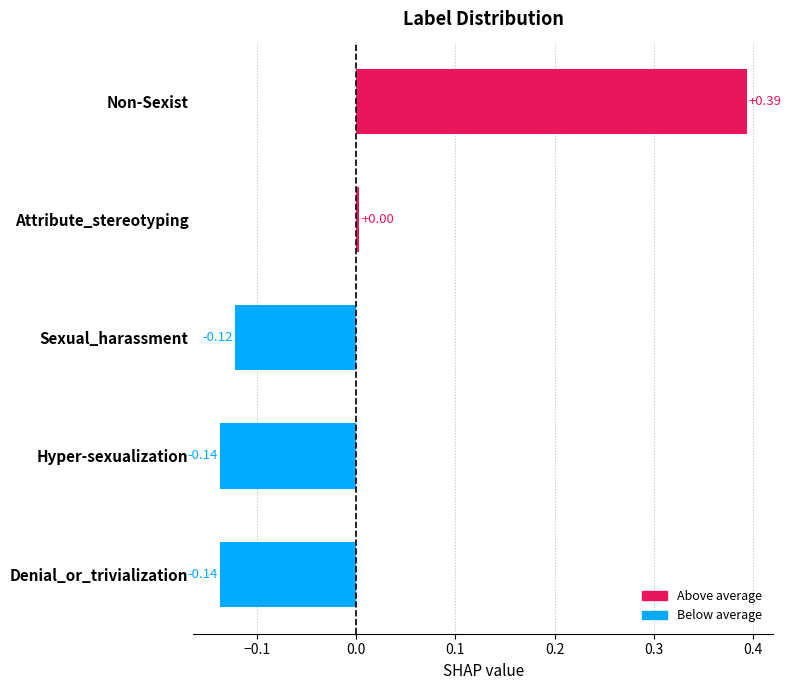

Which category has the lowest value across all series?

Hyper-sexualization